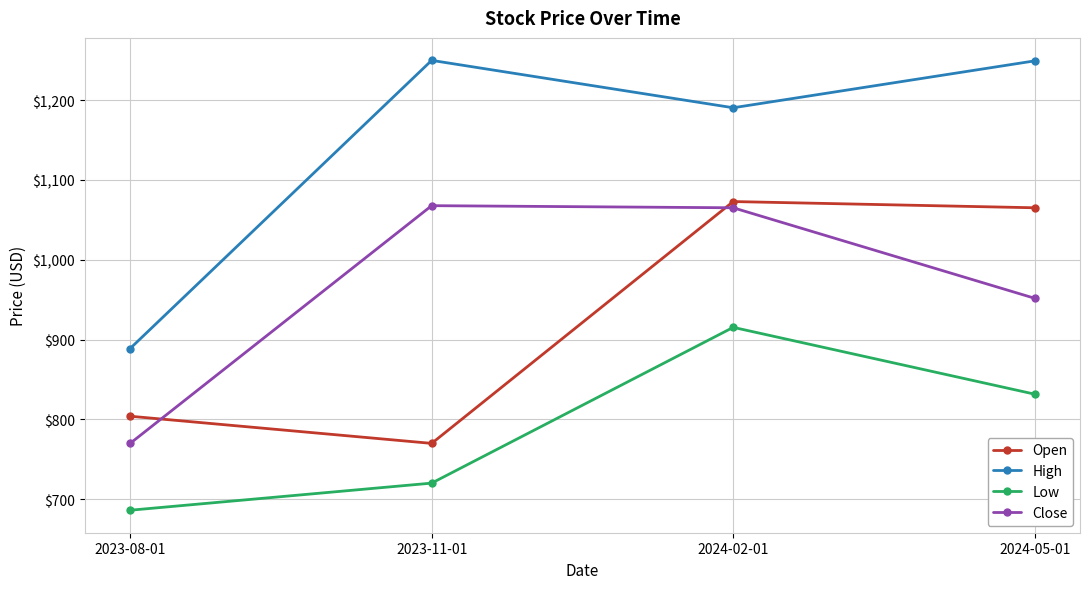

Which series has the largest range (max minus min)?

High